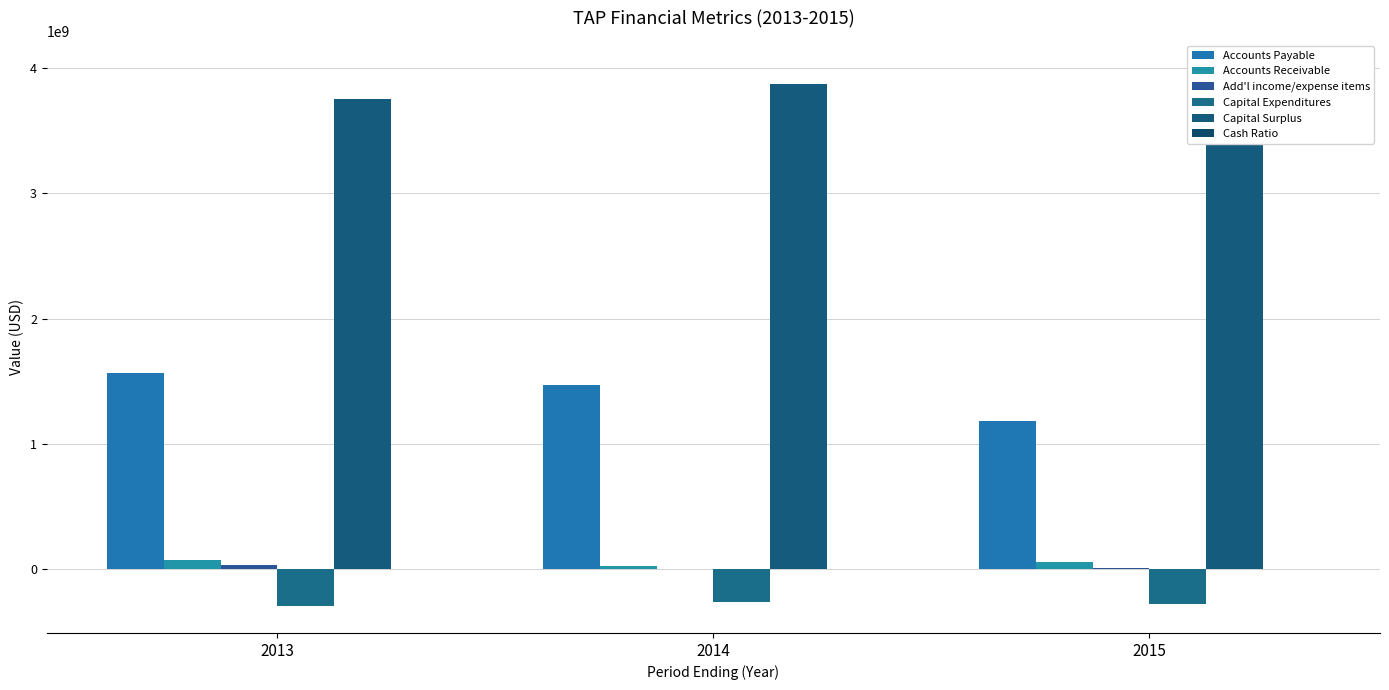

True or false: Add'l income/expense items has a value of 9200000 at 2015.

True